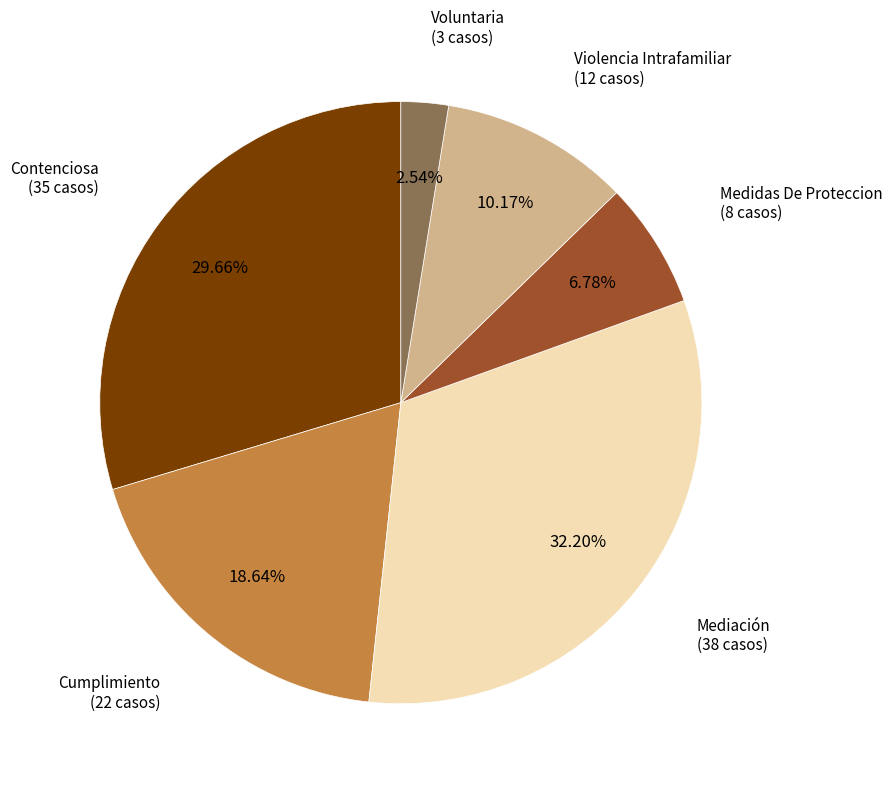

Is there any slice that represents more than half of the pie?

No